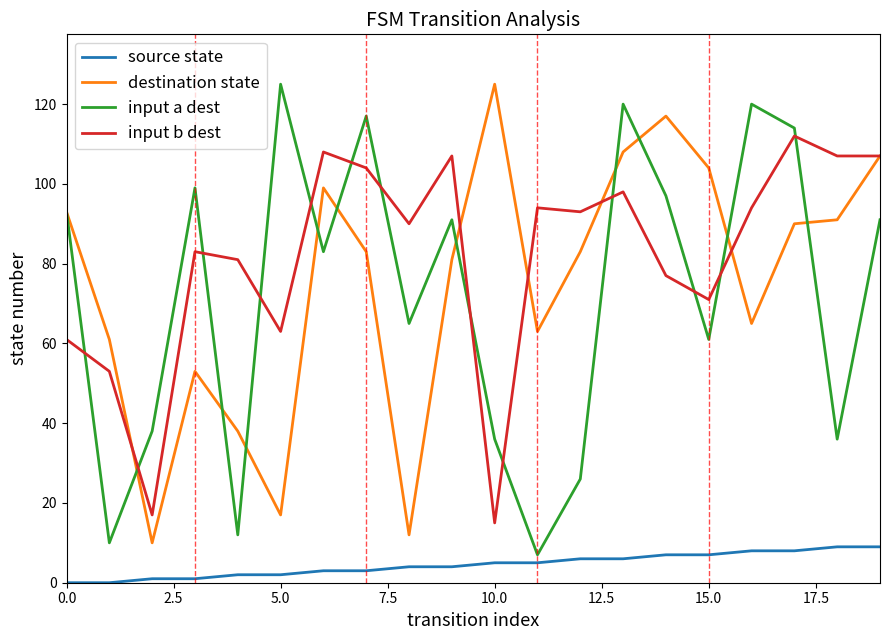

Which series has the largest total across all categories?

input b dest